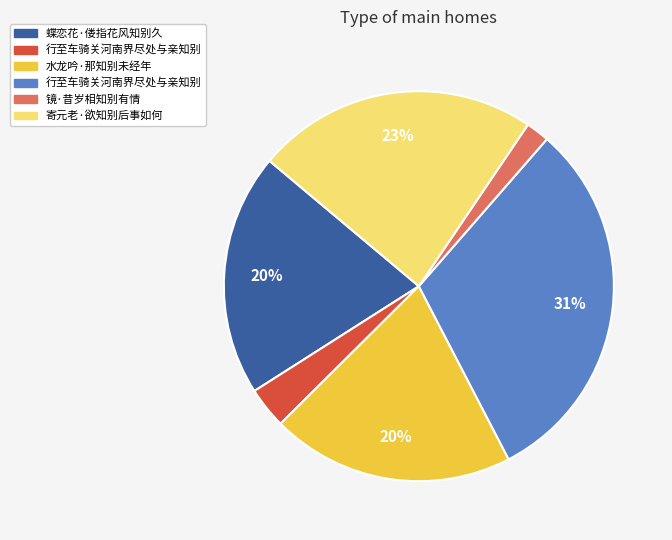

Does any single category account for the majority?

No